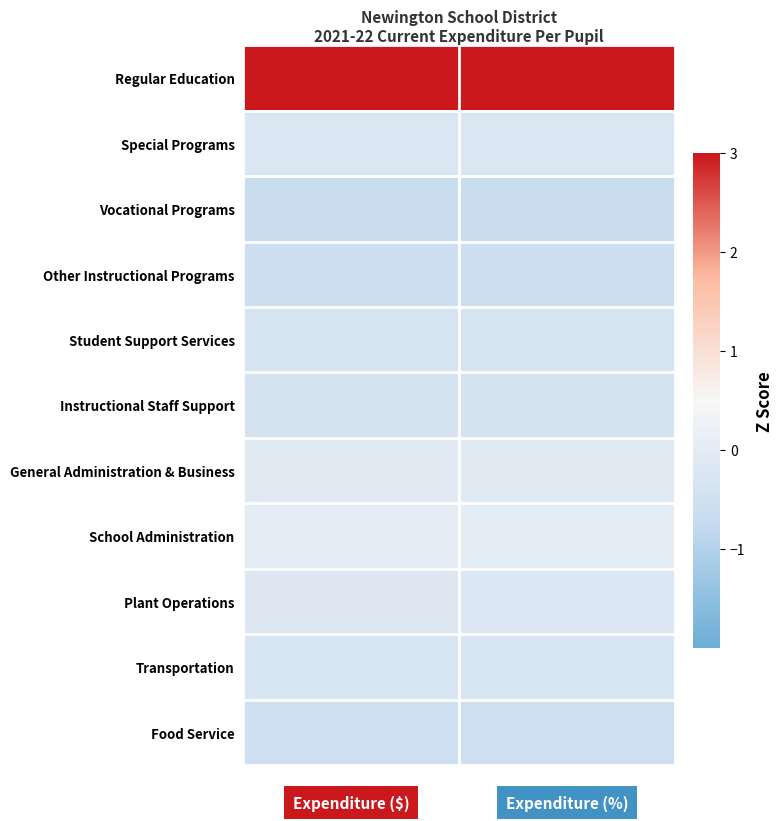

What is the maximum value shown in the chart?

3.1